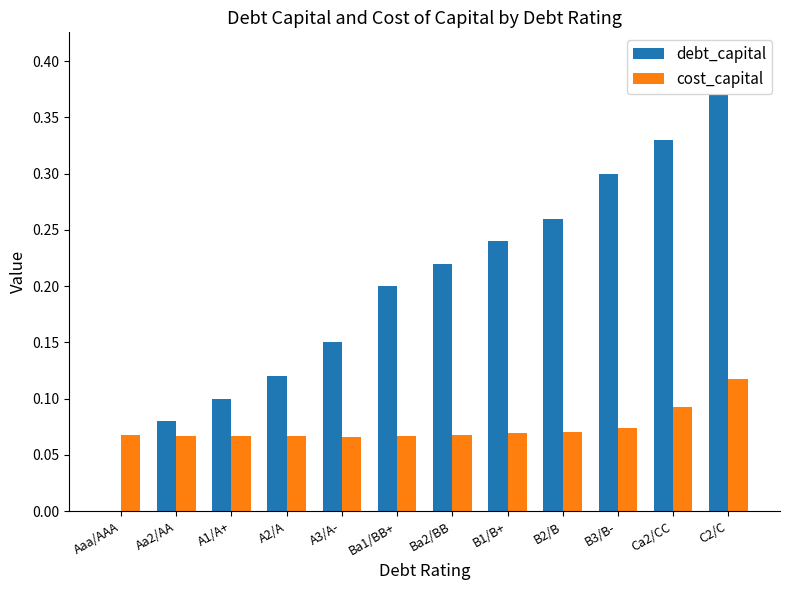

What is the sum of the debt_capital values at A1/A+ and C2/C?

0.5